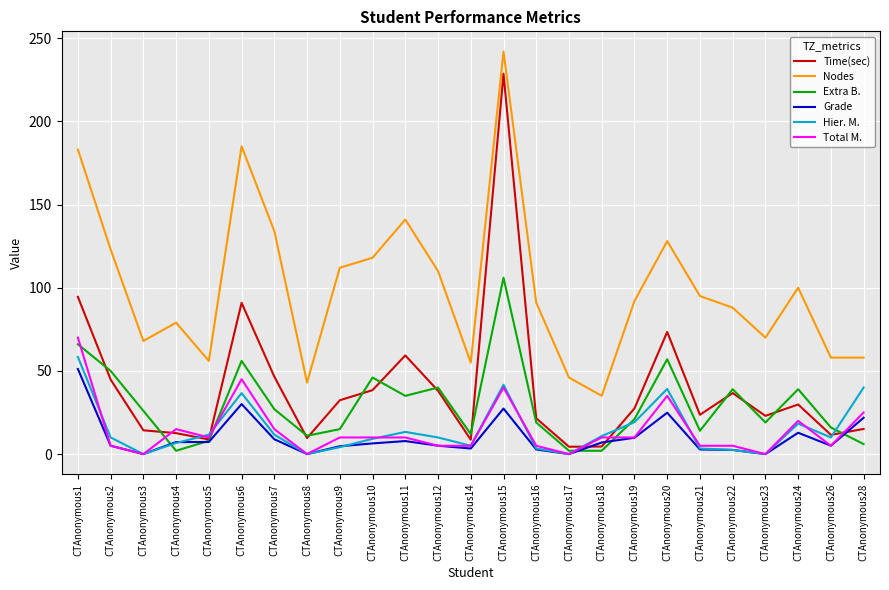

Count the number of data series in this chart.

6